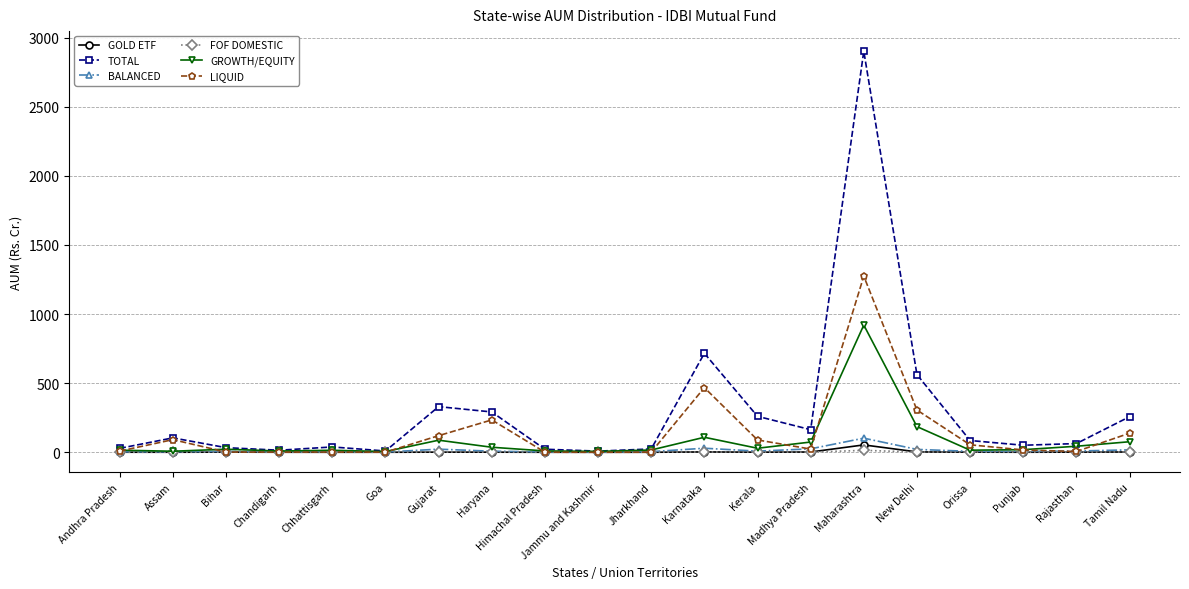

At how many categories does at least one series exceed 2868?

1